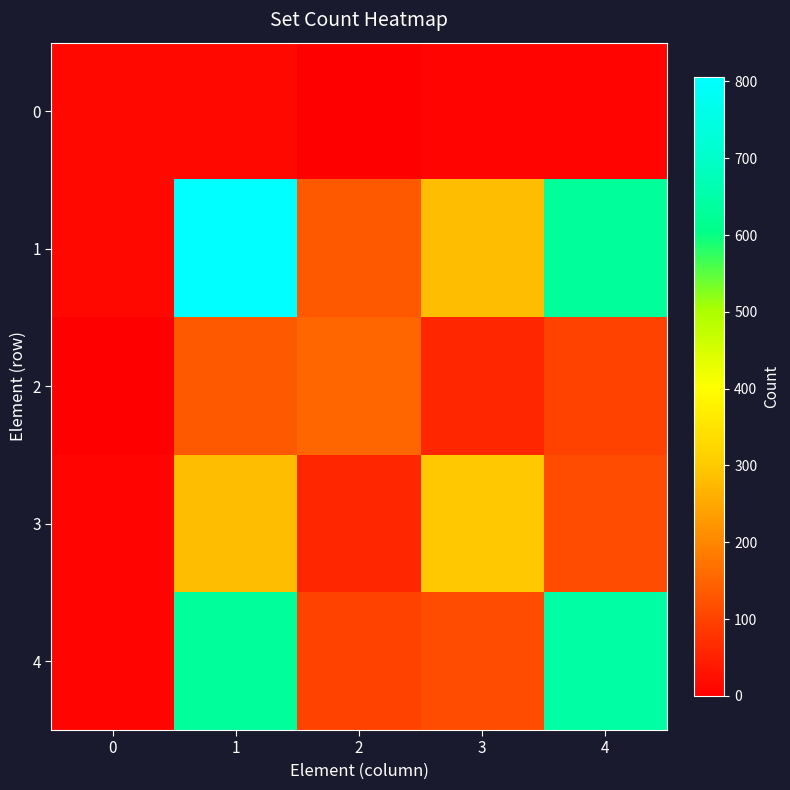

Which label corresponds to the largest value in the chart?

1